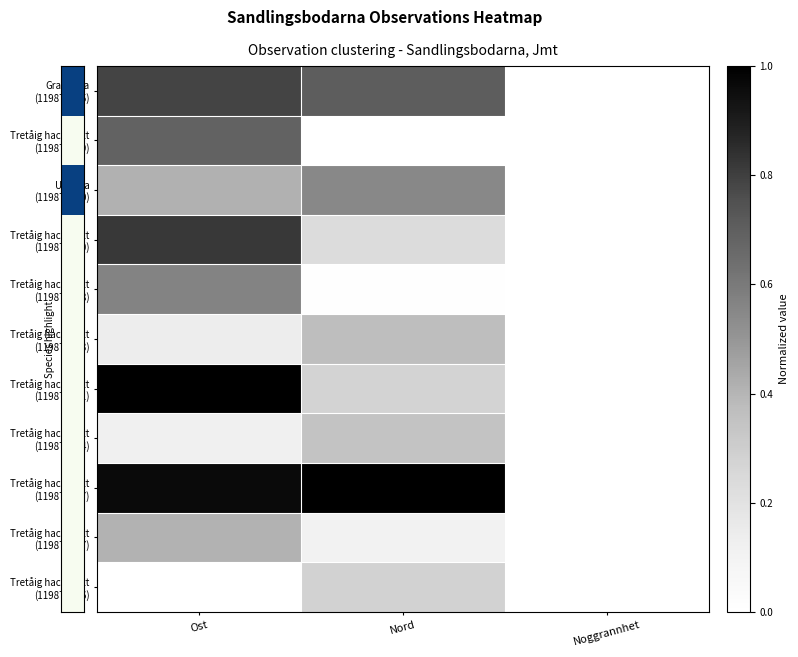

What is the spread (max minus min) of values at Nord?

1.0